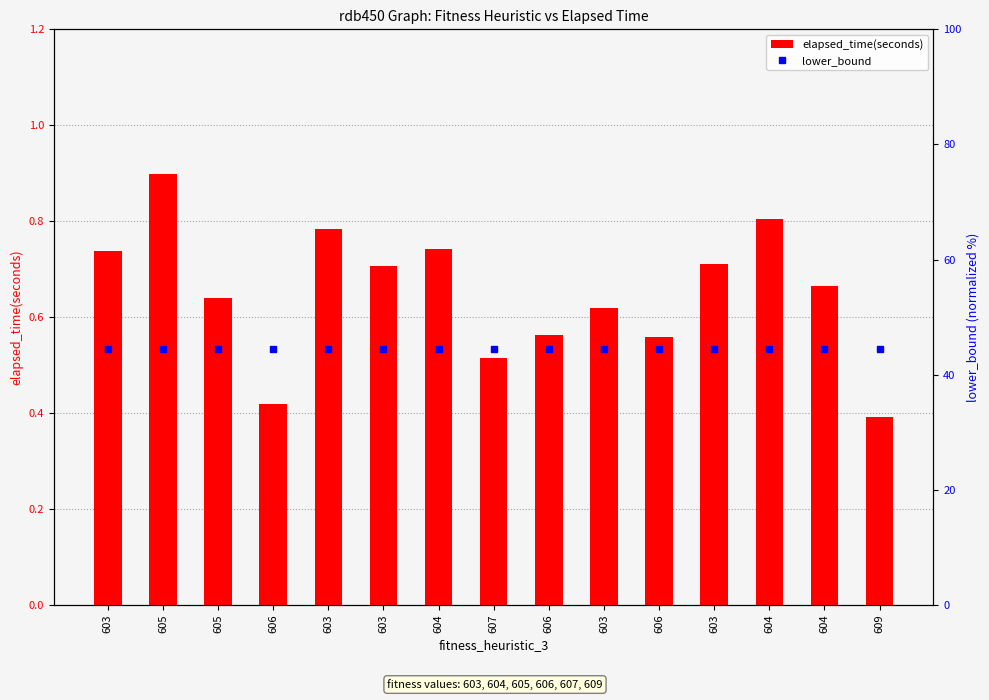

What is the label of the 13th bar from the left?

604